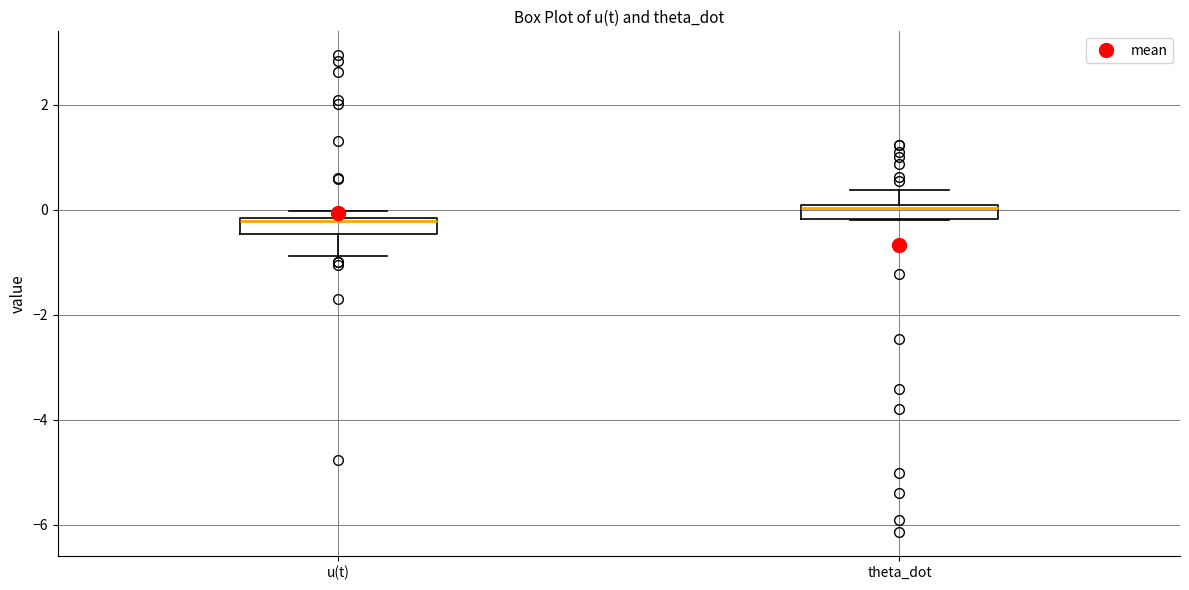

Which box has the lowest median line?

u(t)